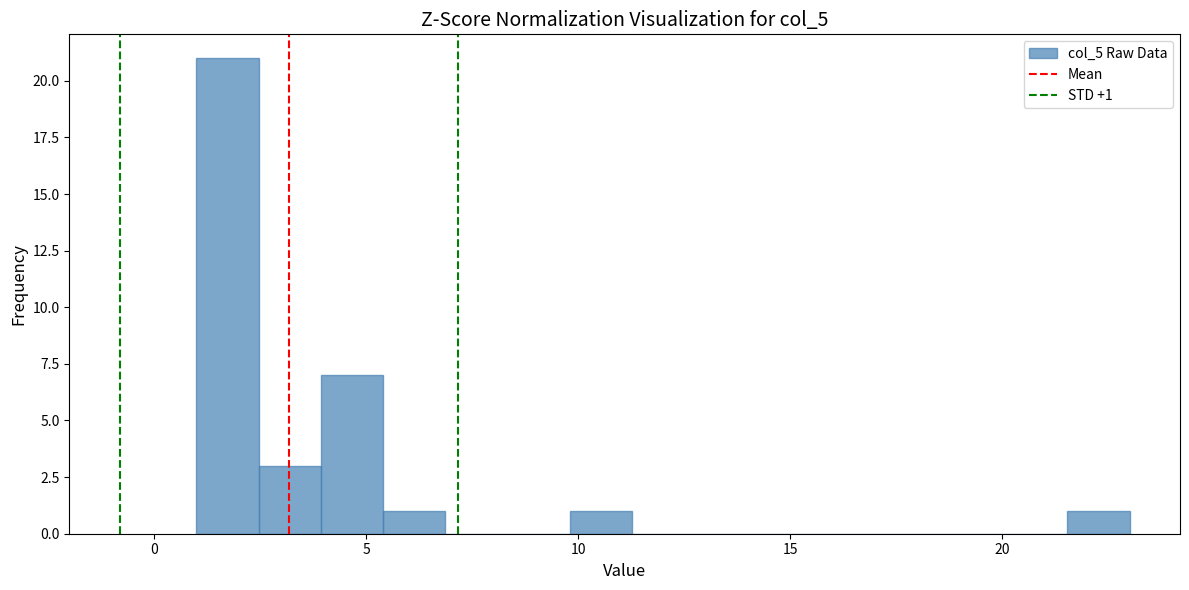

Read against the x-axis, roughly where is the centre of the tallest bar?

1.5